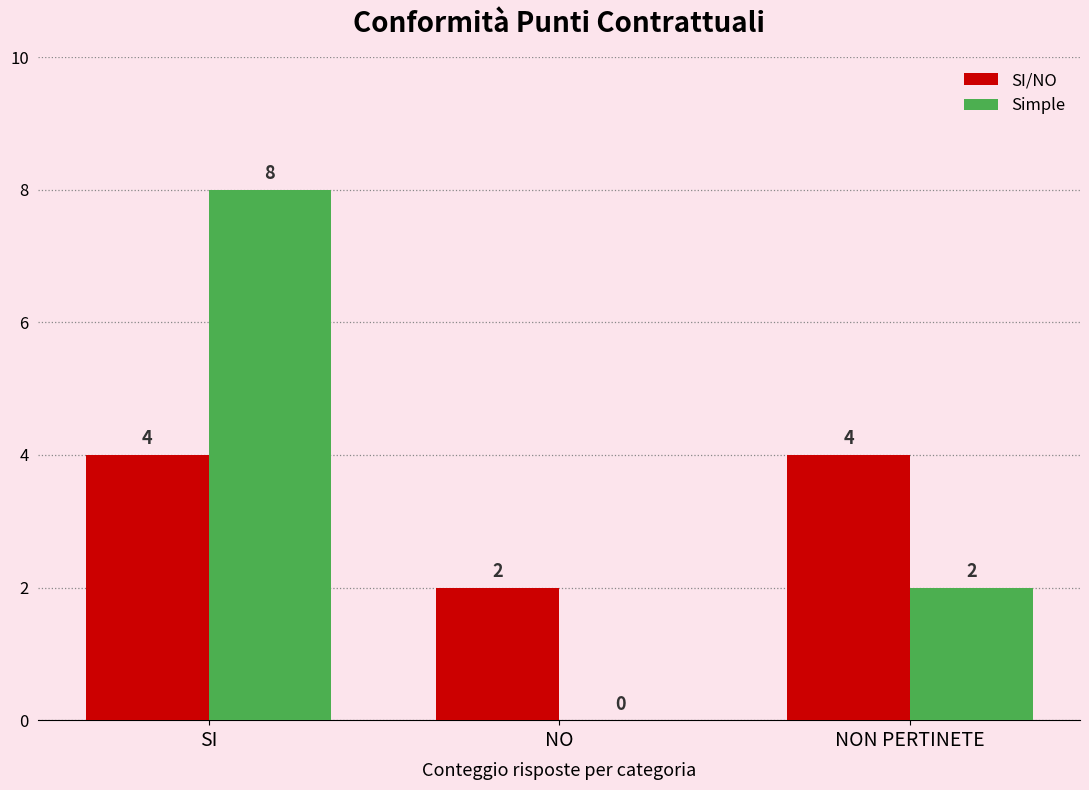

At which label does Simple reach its peak?

SI